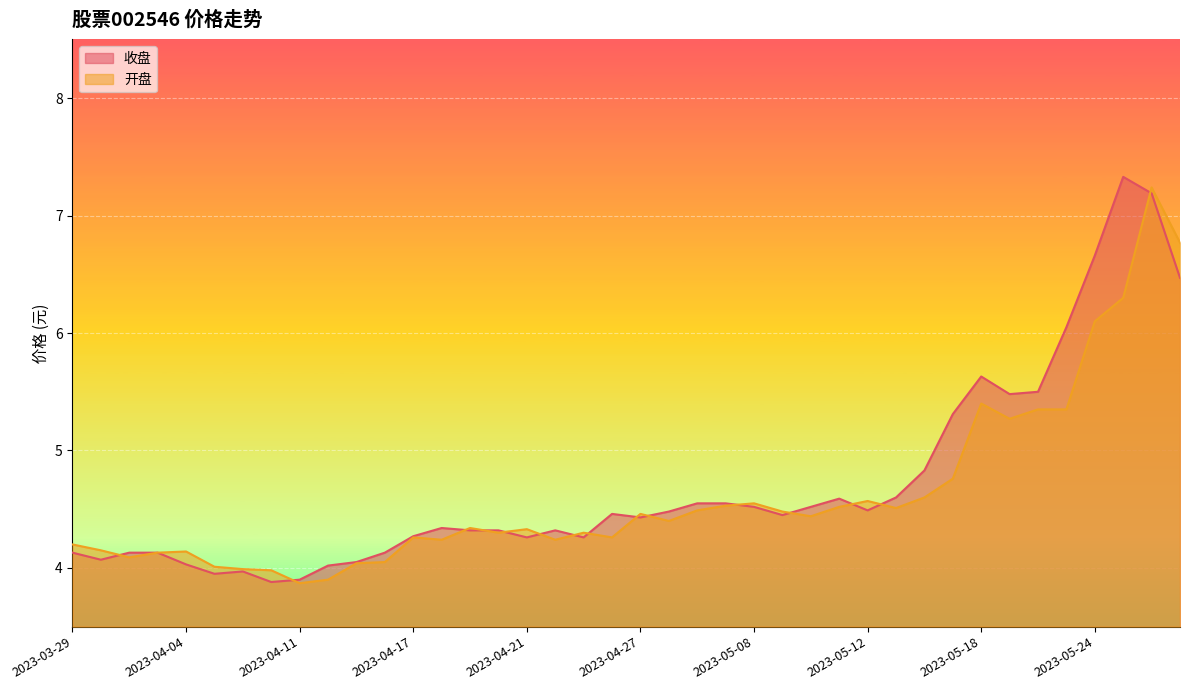

Between 2023-04-19 and 2023-05-04, which series saw the biggest shift?

收盘